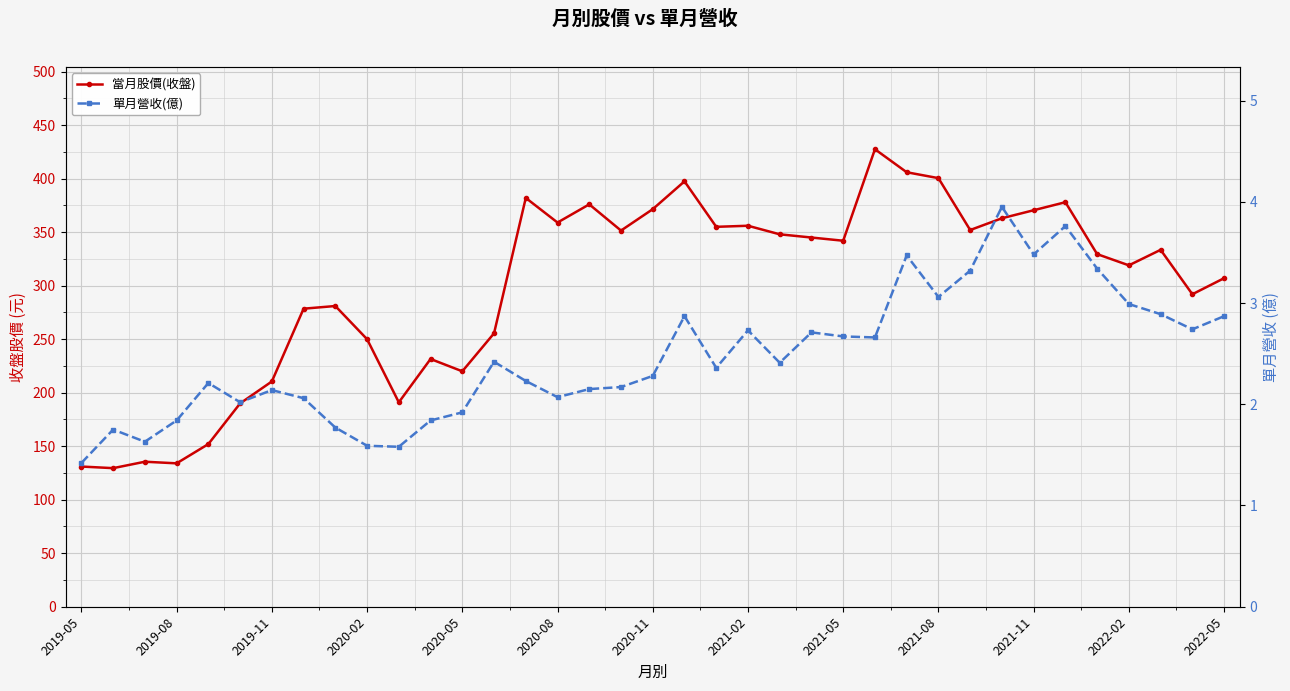

At how many categories does at least one series exceed 347?

16